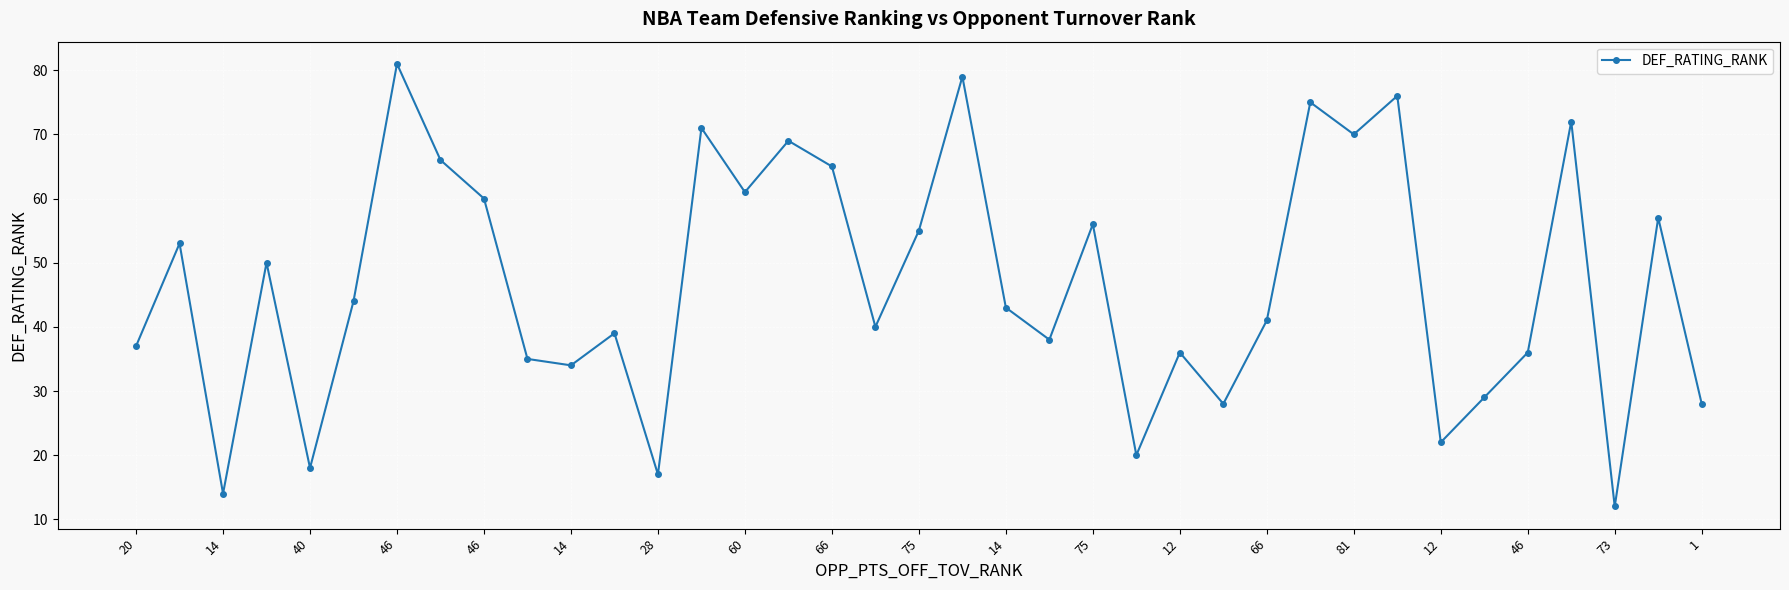

How many points are higher than both their immediate neighbors (excluding endpoints)?

13